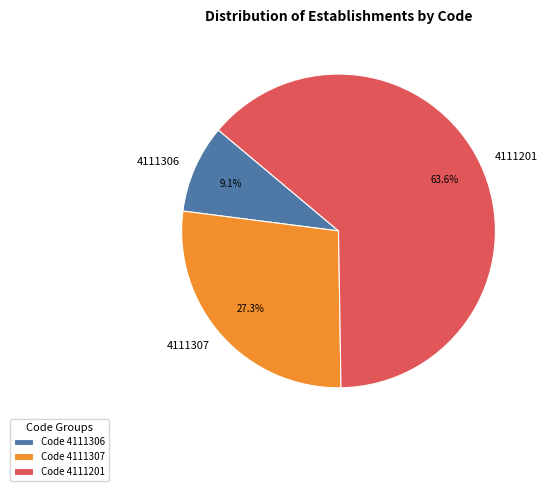

Is there any slice that represents more than half of the pie?

Yes